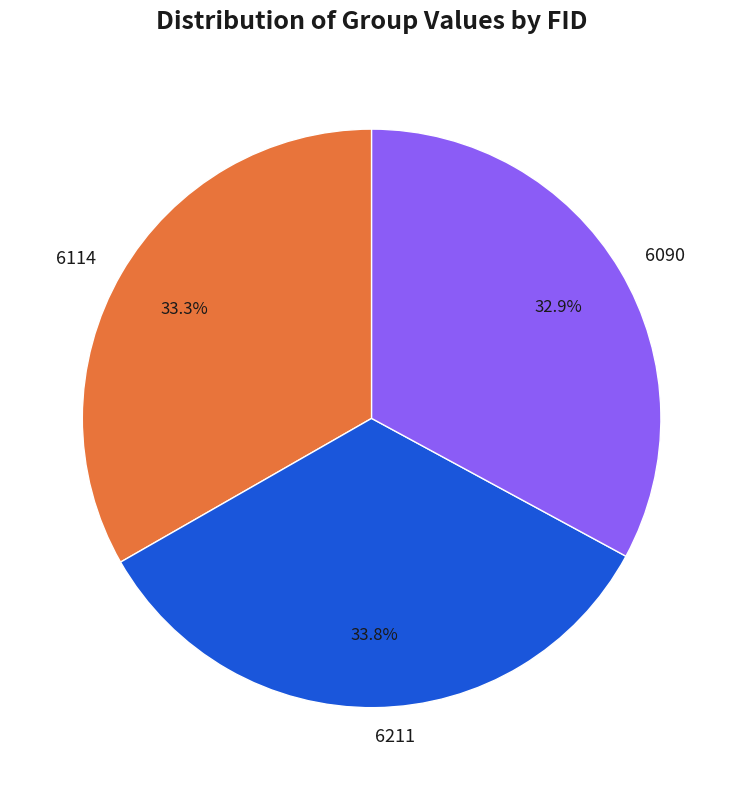

To the nearest percent, what portion does 6114 represent?

33%